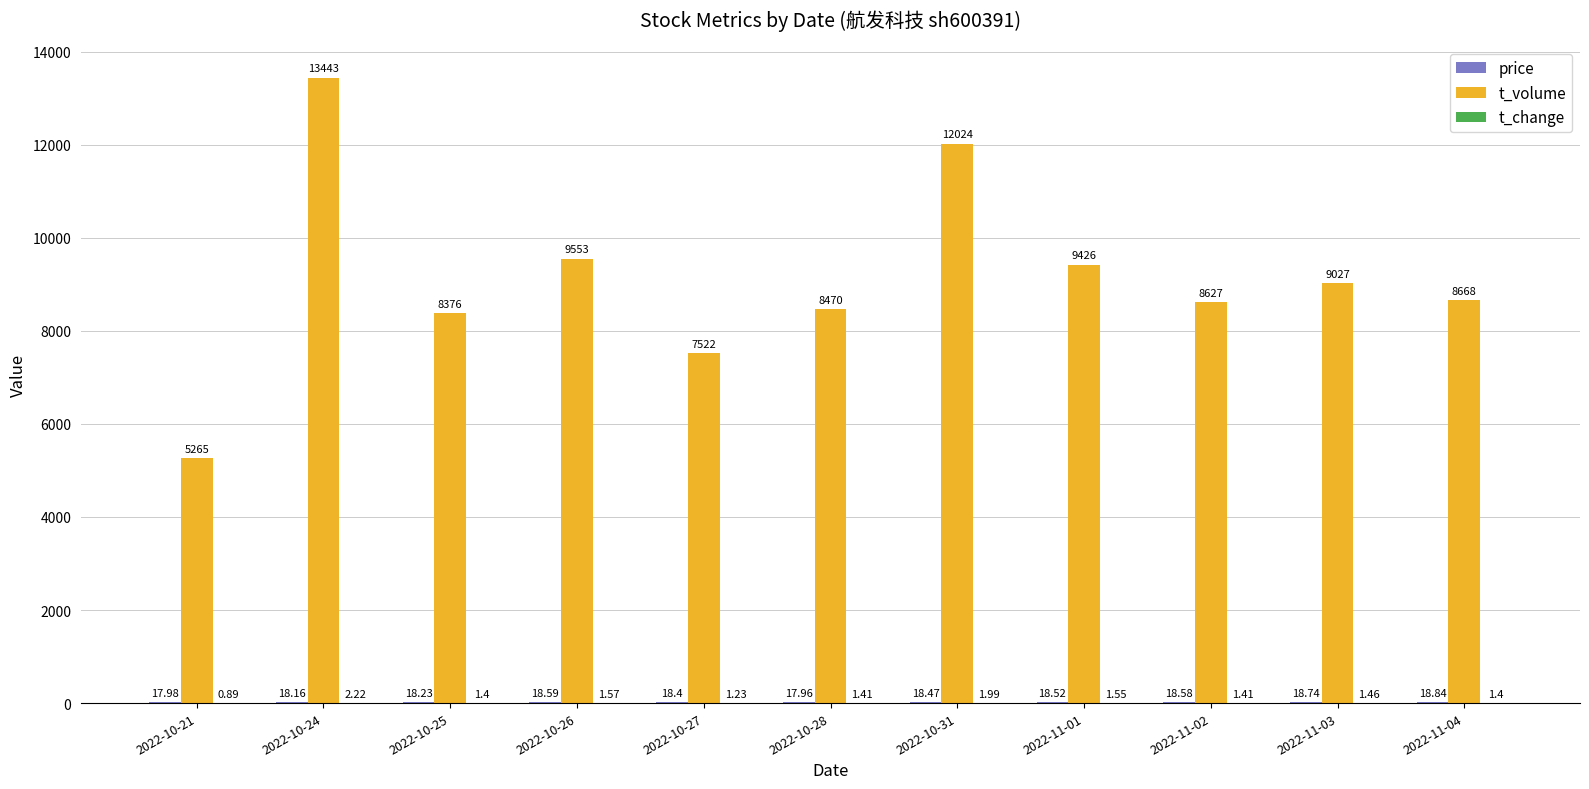

At which category is the sum across all series the highest?

2022-10-24